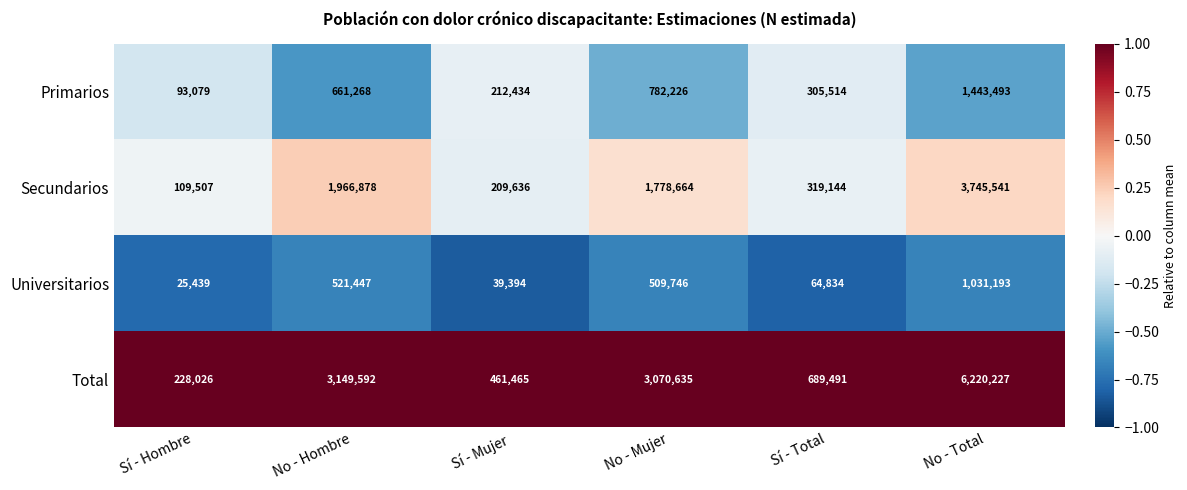

Reading right to left, list all the values displayed in this chart.

Primarios: No - Total=1443493	Sí - Total=305514	No - Mujer=782226	Sí - Mujer=212434	No - Hombre=661268	Sí - Hombre=93079
Secundarios: No - Total=3745541	Sí - Total=319144	No - Mujer=1778664	Sí - Mujer=209636	No - Hombre=1966878	Sí - Hombre=109507
Universitarios: No - Total=1031193	Sí - Total=64834	No - Mujer=509746	Sí - Mujer=39394	No - Hombre=521447	Sí - Hombre=25439
Total: No - Total=6220227	Sí - Total=689491	No - Mujer=3070635	Sí - Mujer=461465	No - Hombre=3149592	Sí - Hombre=228026